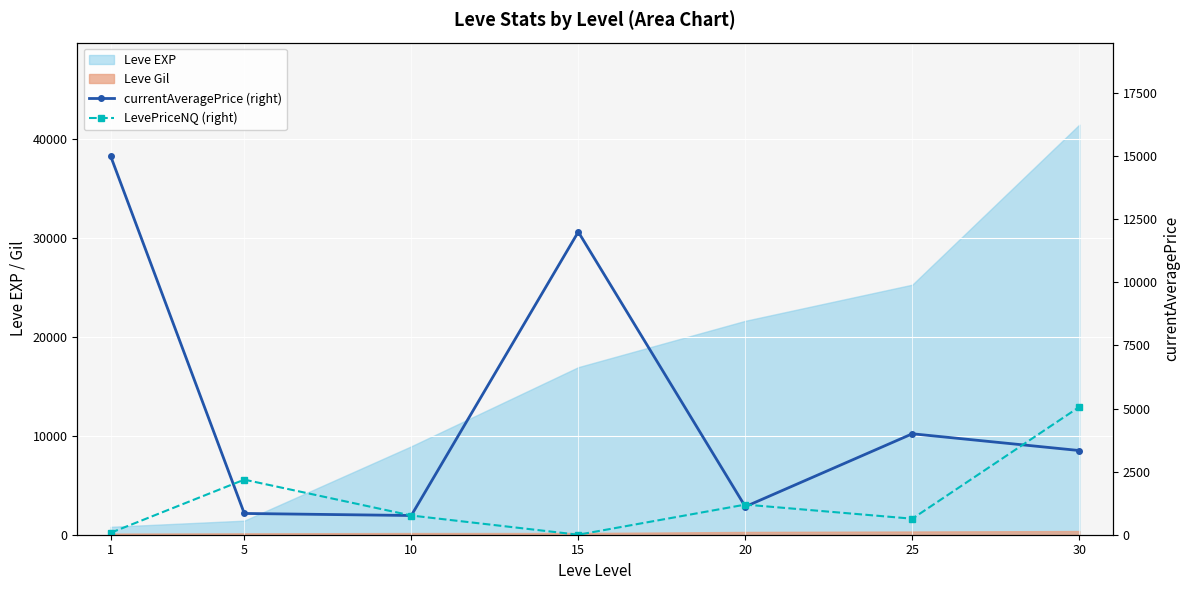

Rank the categories by LevePriceNQ (right) value from lowest to highest.

15, 1, 25, 10, 20, 5, 30